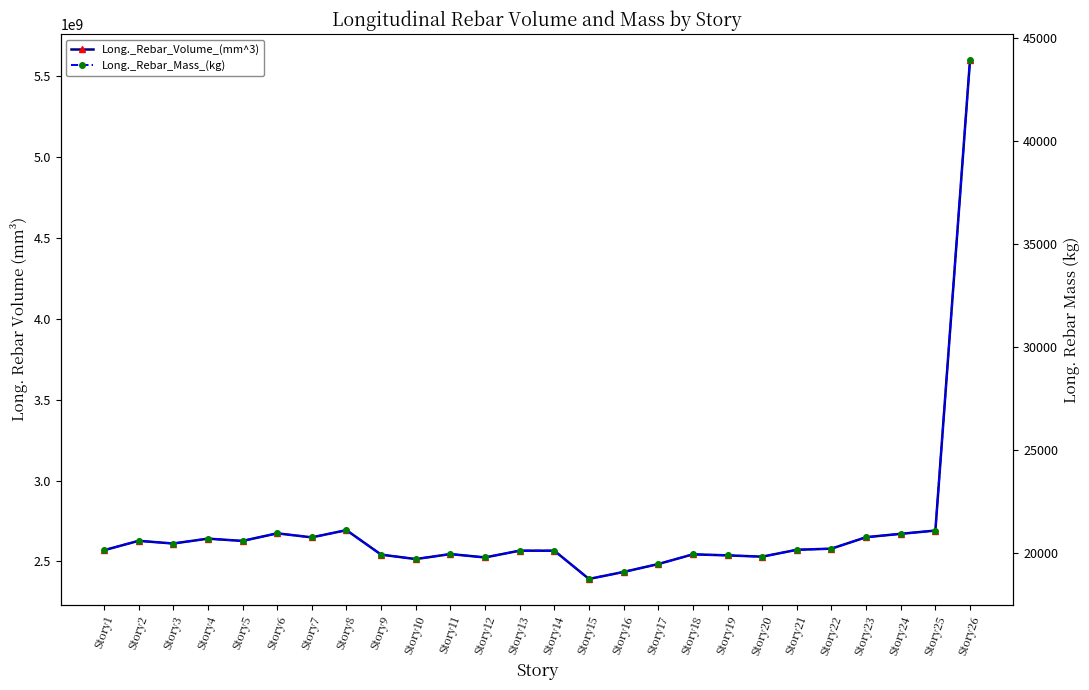

At which category does Long._Rebar_Volume_(mm^3) reach its first local peak?

Story2